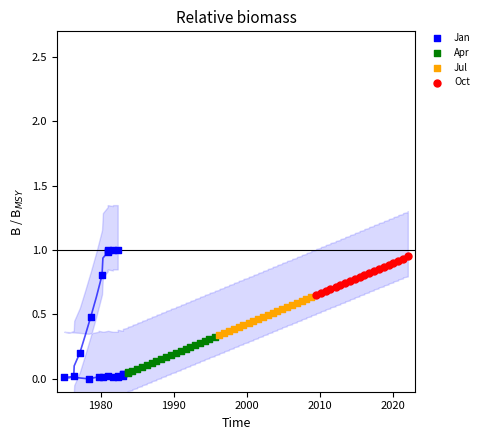

Which series has the largest Y range (max minus min)?

Jan